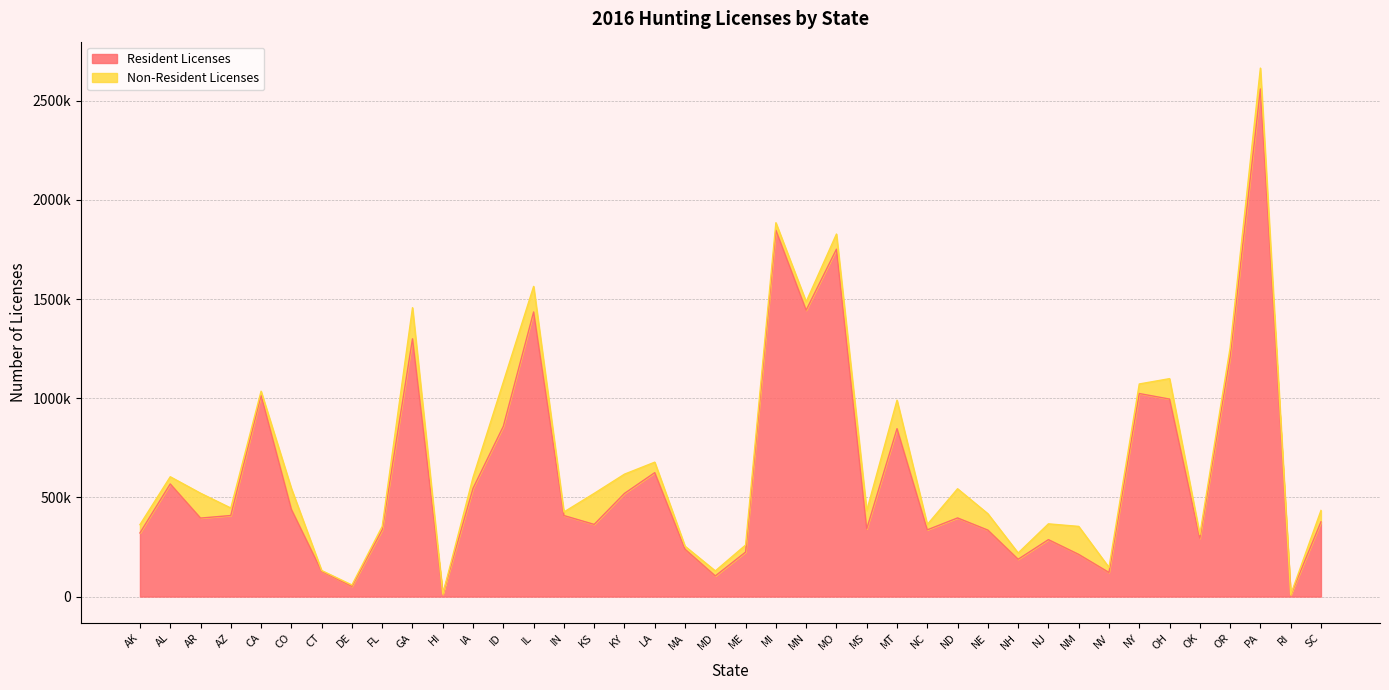

Which has a higher value, NM or NH?

NM